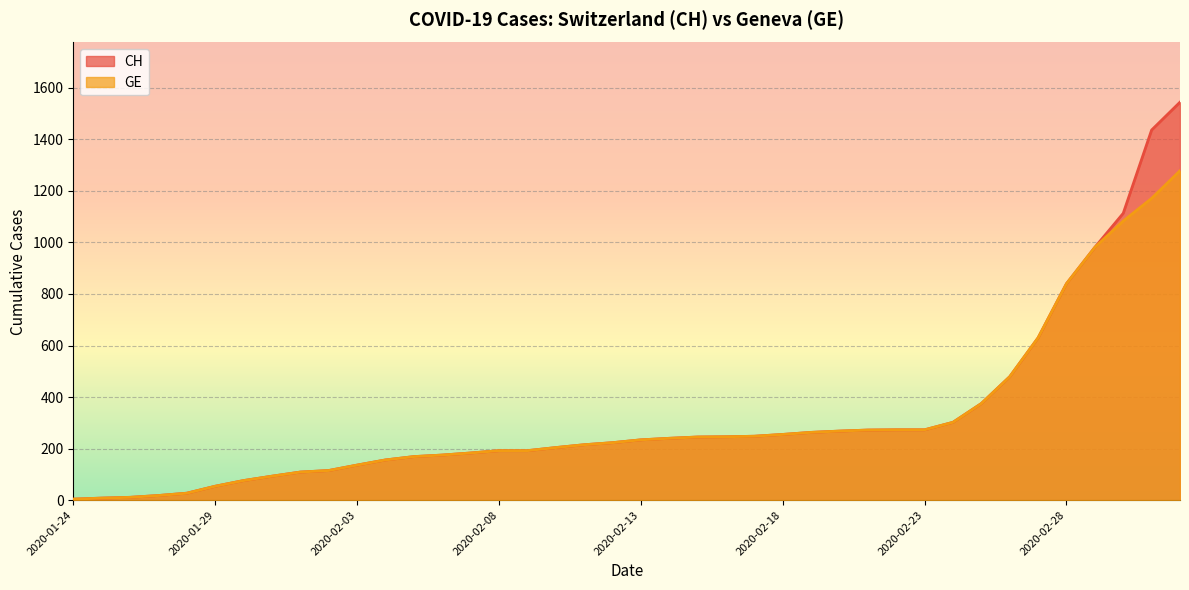

Where is GE nearest to the value 641?

2020-02-27